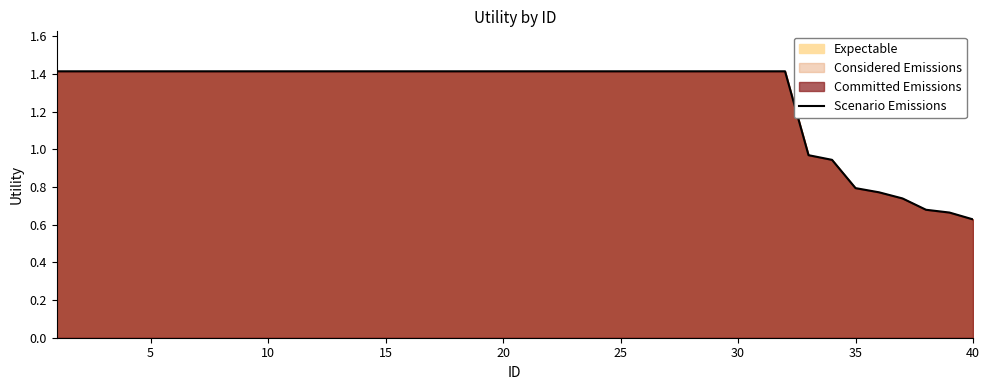

Is it true that the value at 40 is 0.3?

False